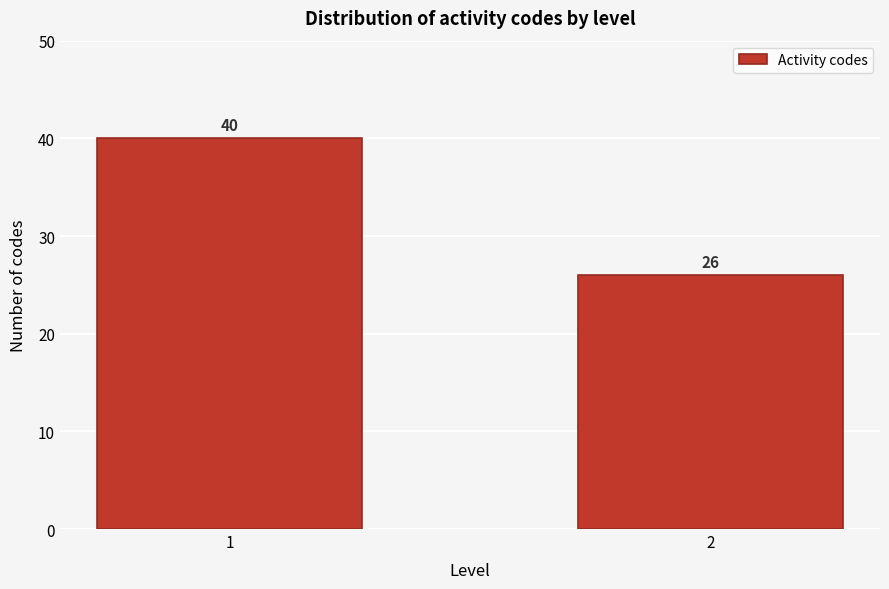

Reading right to left, transcribe all the data shown in this chart.

26	40